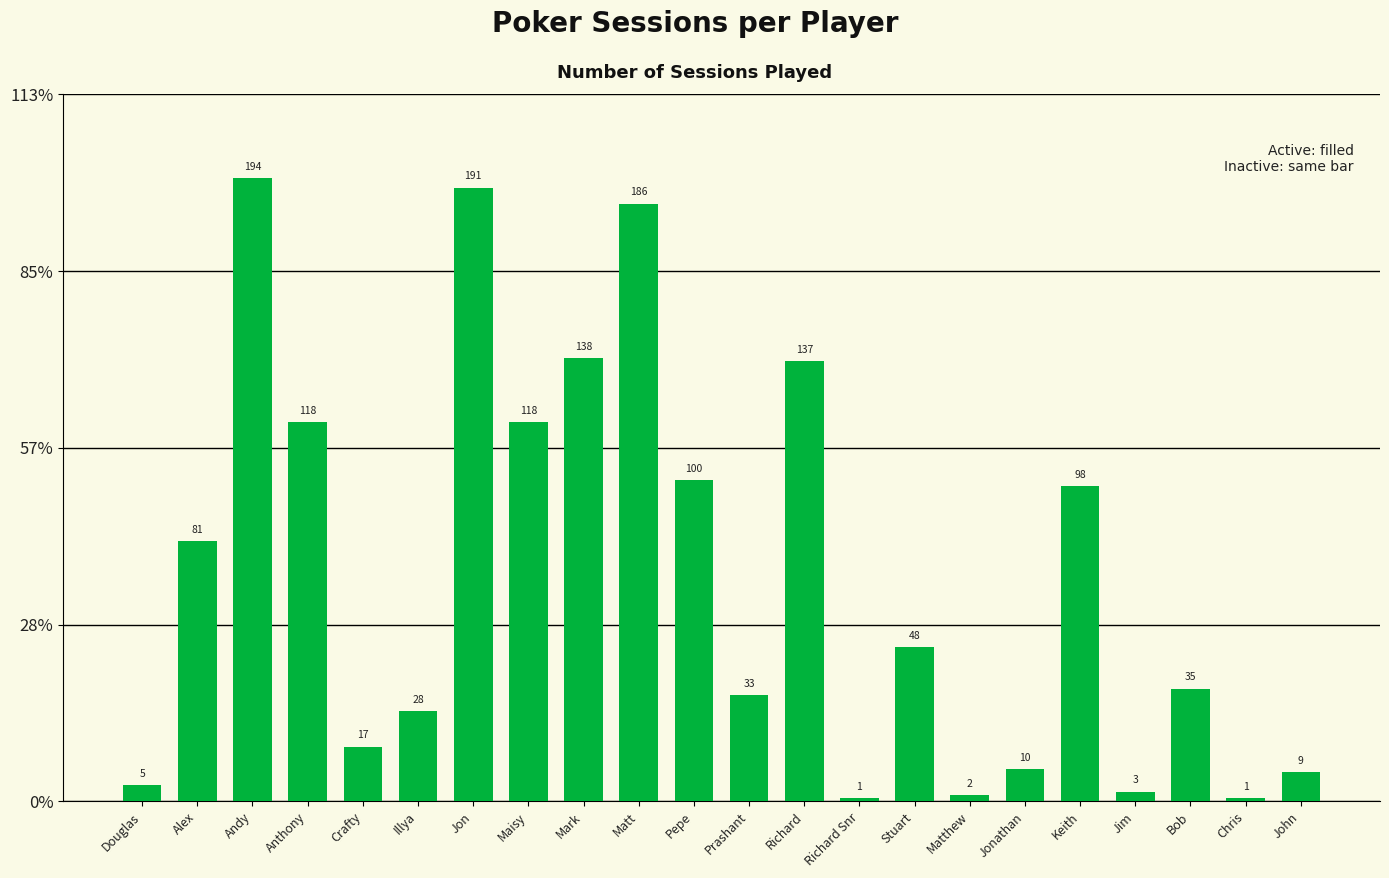

True or false: the data shows 138 at Mark.

True